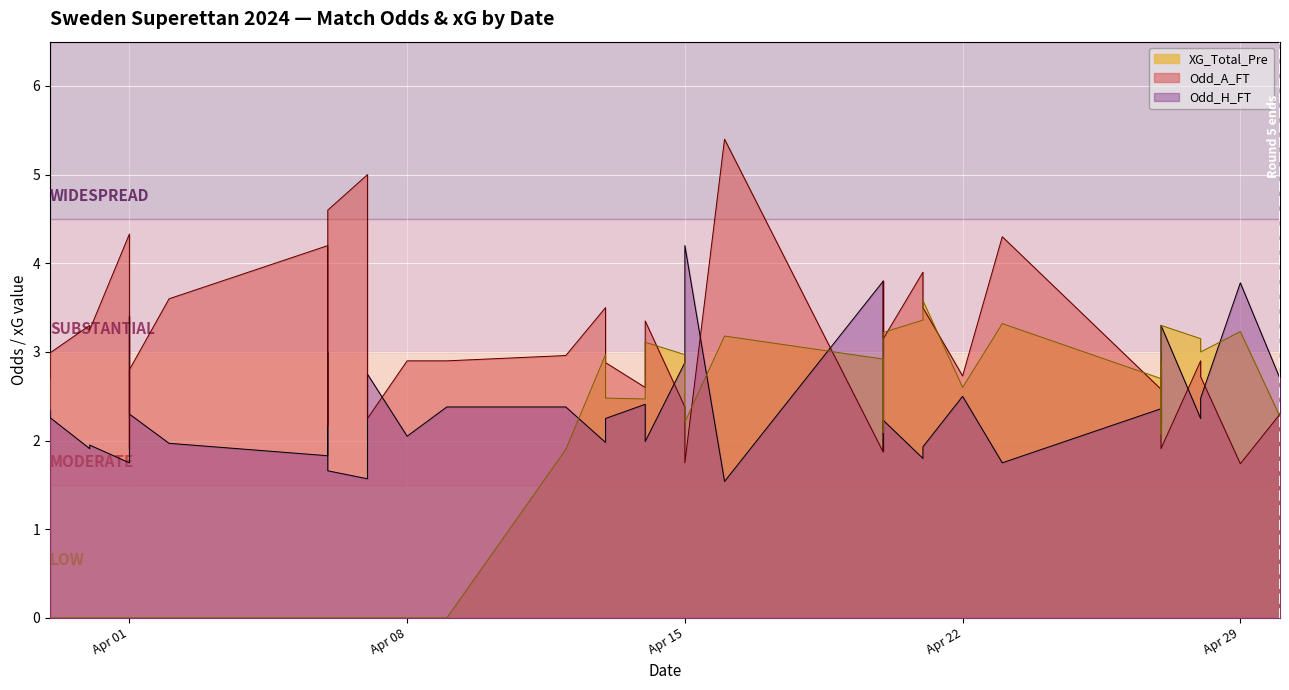

After their last crossing, which series has the higher values: Odd_H_FT or XG_Total_Pre?

Odd_H_FT